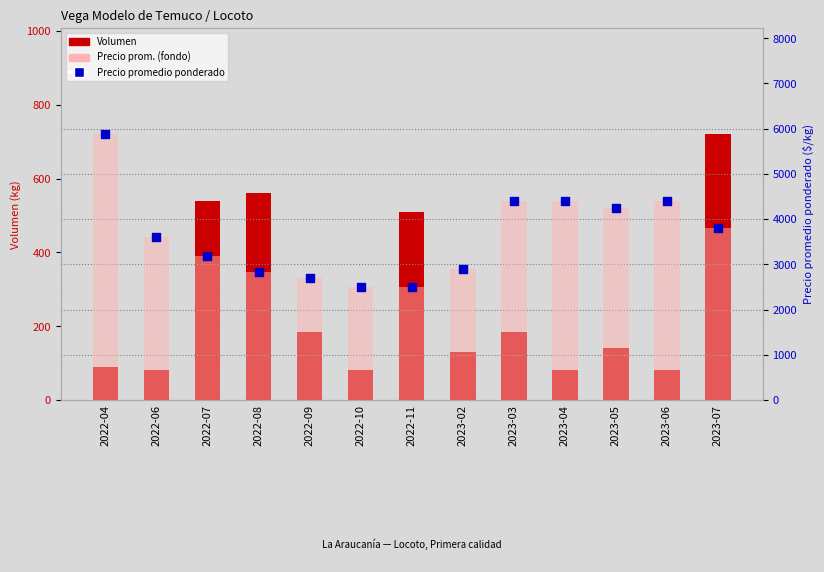

At which category is the sum across all series the highest?

2022-04